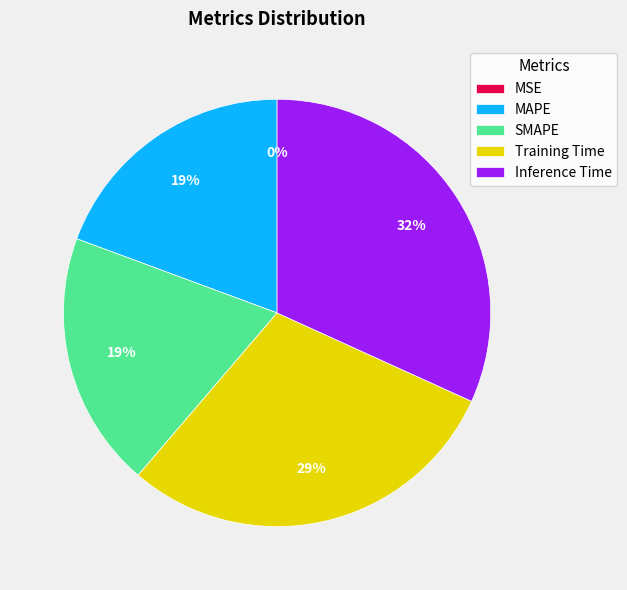

To the nearest percent, what is the average slice percentage?

20%